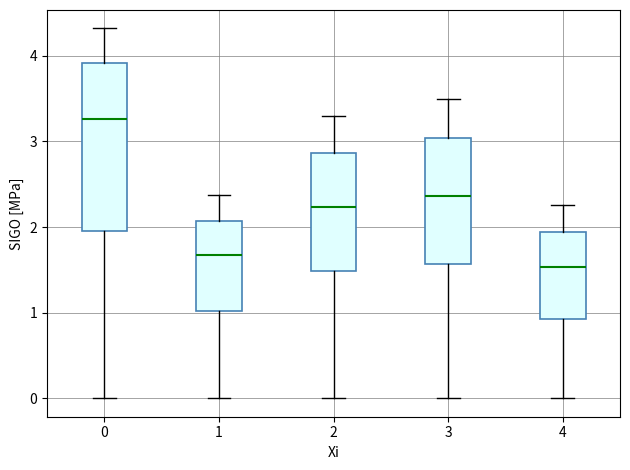

Which box has the highest median line?

0